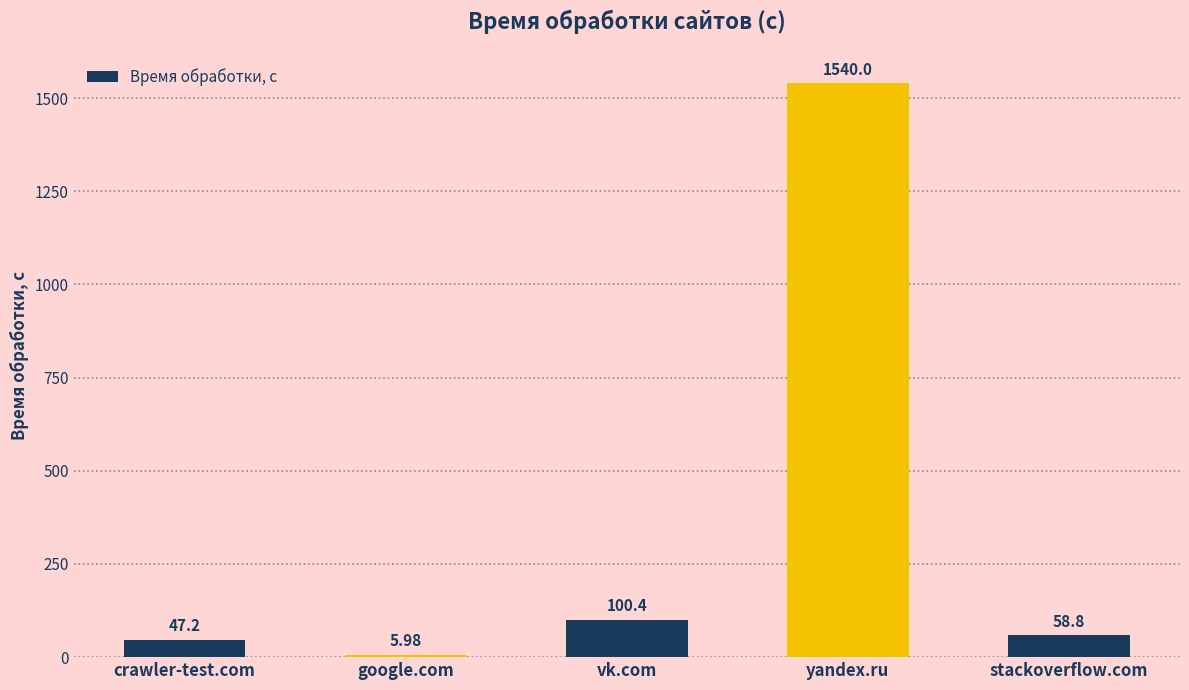

List the labels in order of value, largest first.

yandex.ru, vk.com, stackoverflow.com, crawler-test.com, google.com